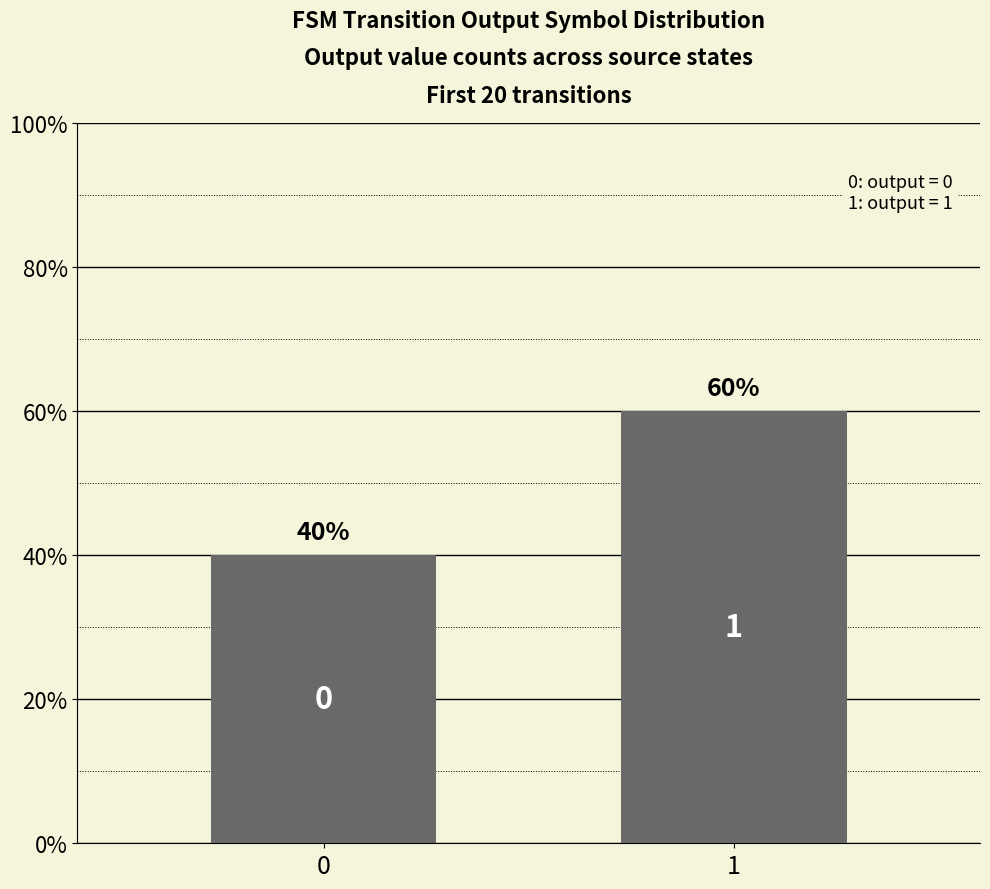

Are the bars horizontal?

No